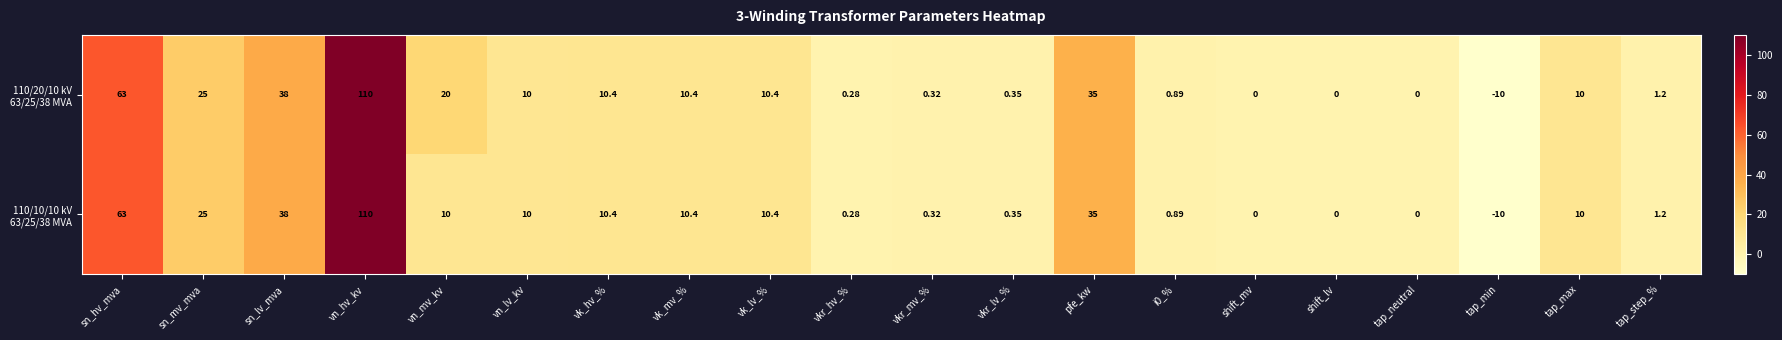

At which category is the sum across all series the highest?

vn_hv_kv